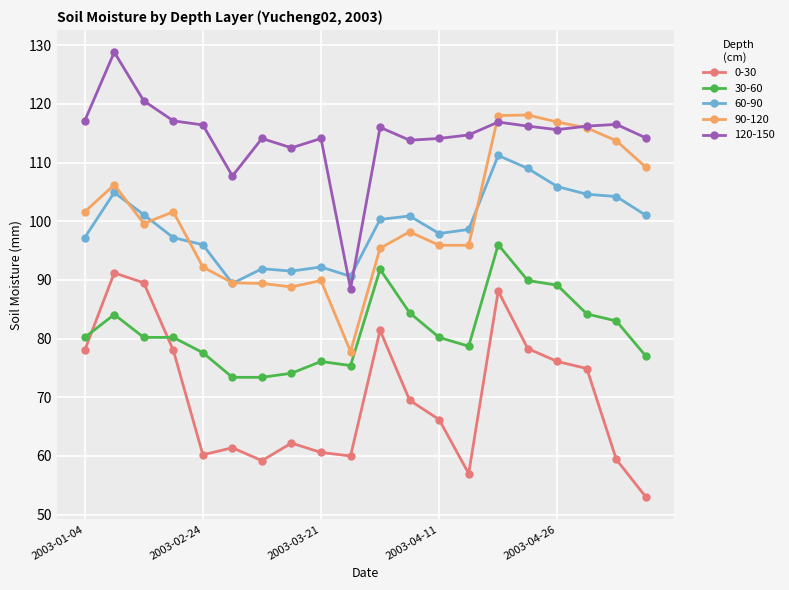

How many lines are shown in the chart?

5